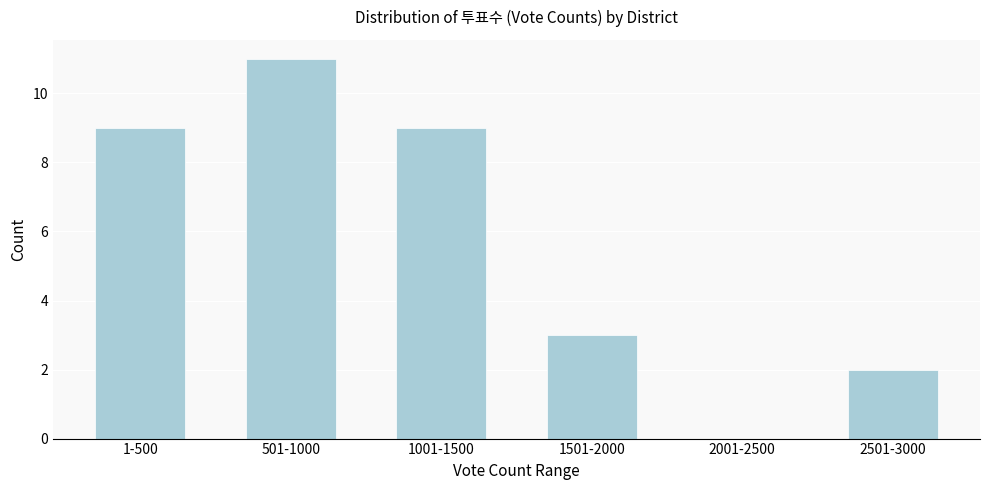

Reading right to left, what are all the values shown in this chart?

2501-3000=2	2001-2500=0	1501-2000=3	1001-1500=9	501-1000=11	1-500=9